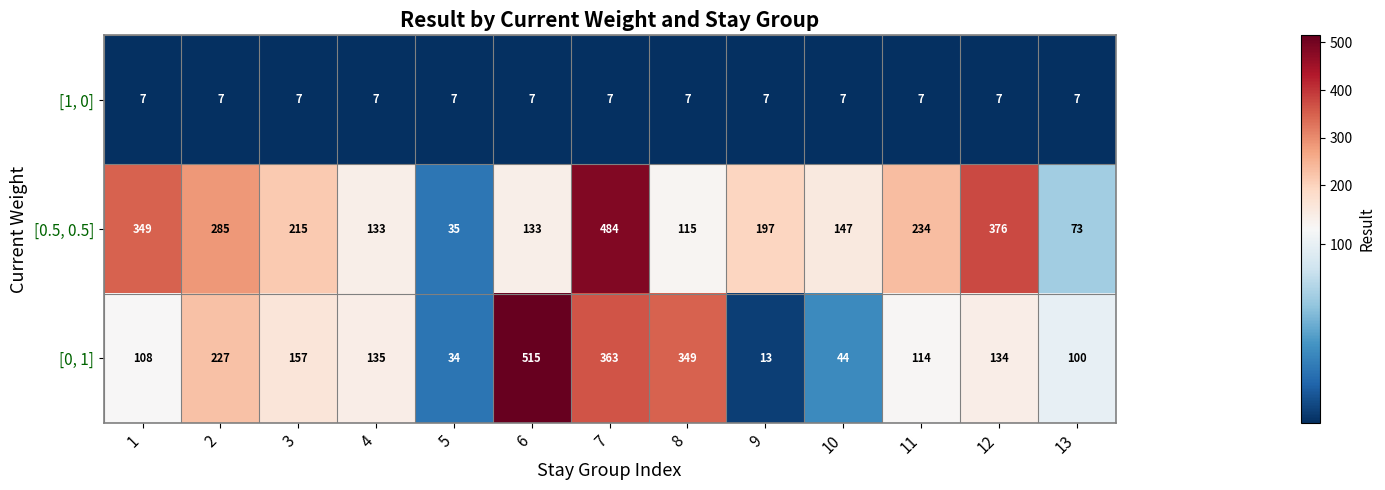

True or false: [1, 0] has a value of 7 at 8.

True